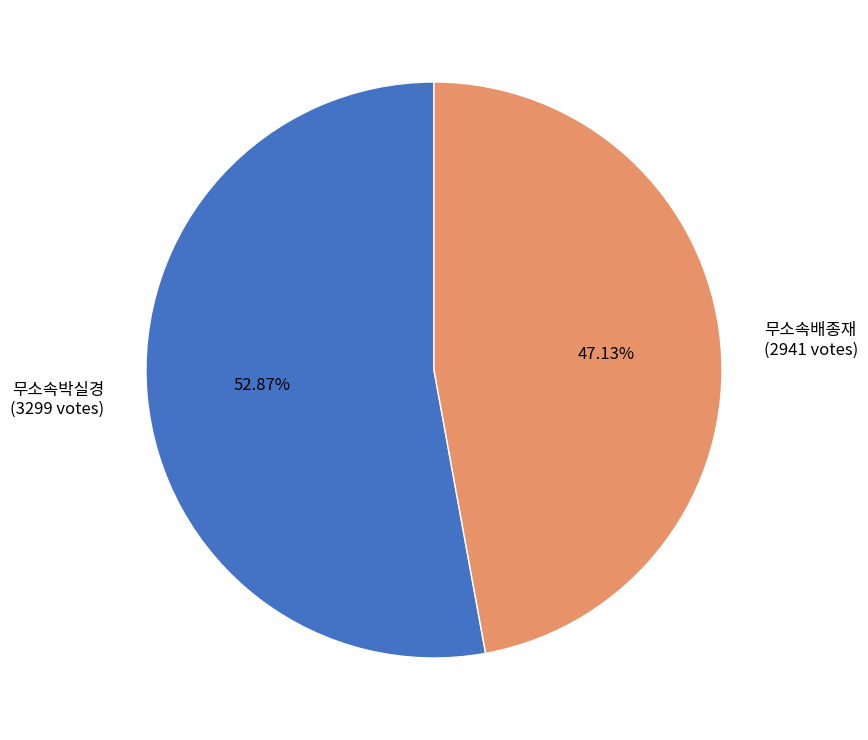

What is the largest slice in the pie chart?

무소속박실경